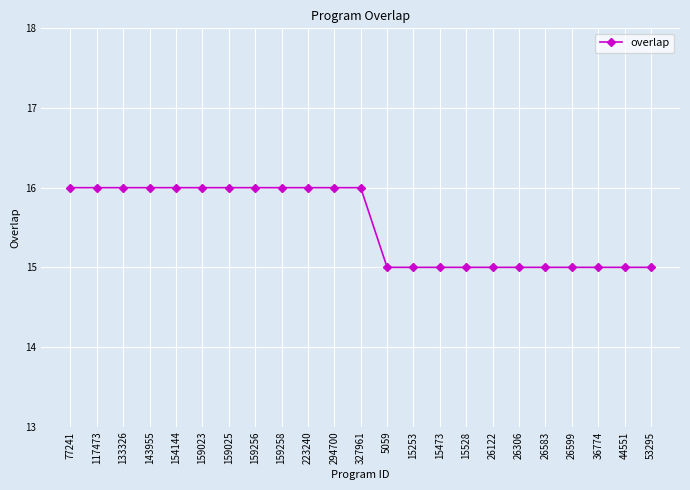

What is the ratio of the value at 44551 to the value at 5059?

1.0